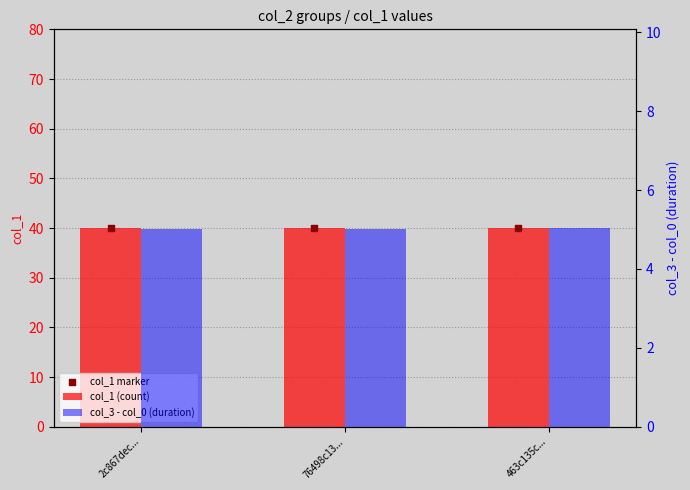

Is the value of col_3 - col_0 (duration) at 463c135c... greater than the value of col_1 (count) at 76498c13...?

No